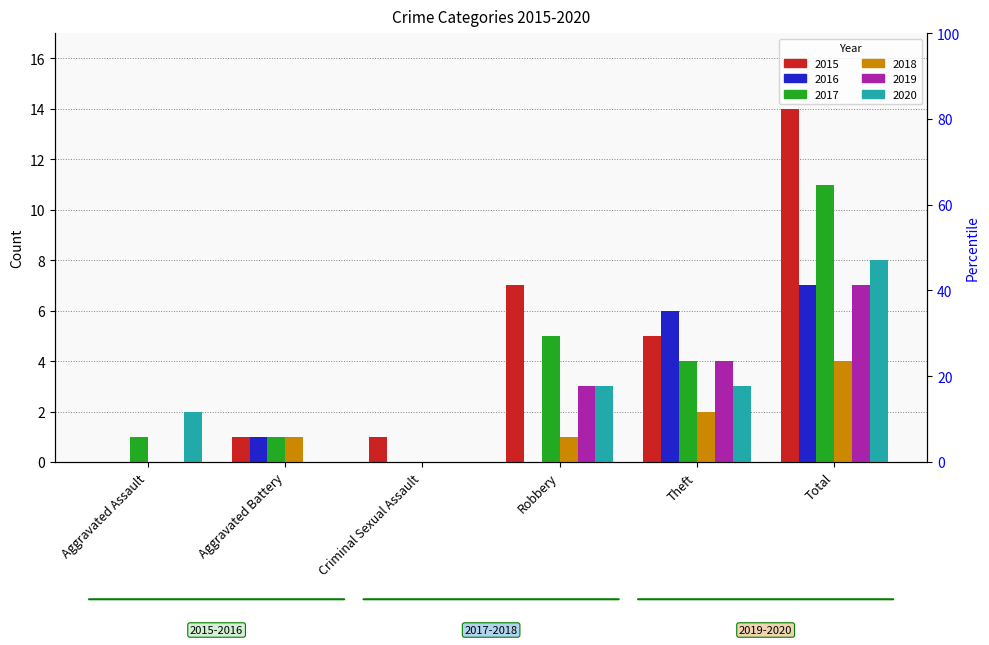

Where is 2016 nearest to the value 3?

Aggravated Battery